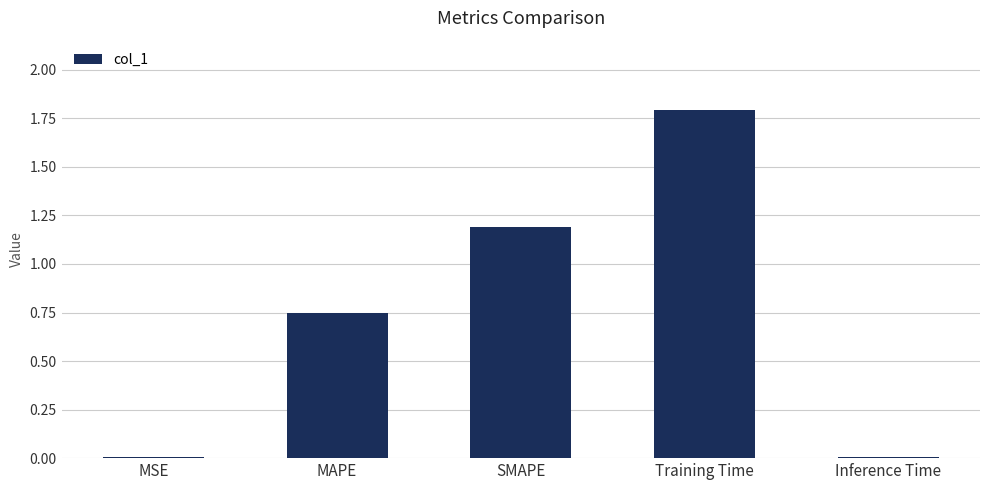

At which category does the chart reach its peak across all series?

Training Time